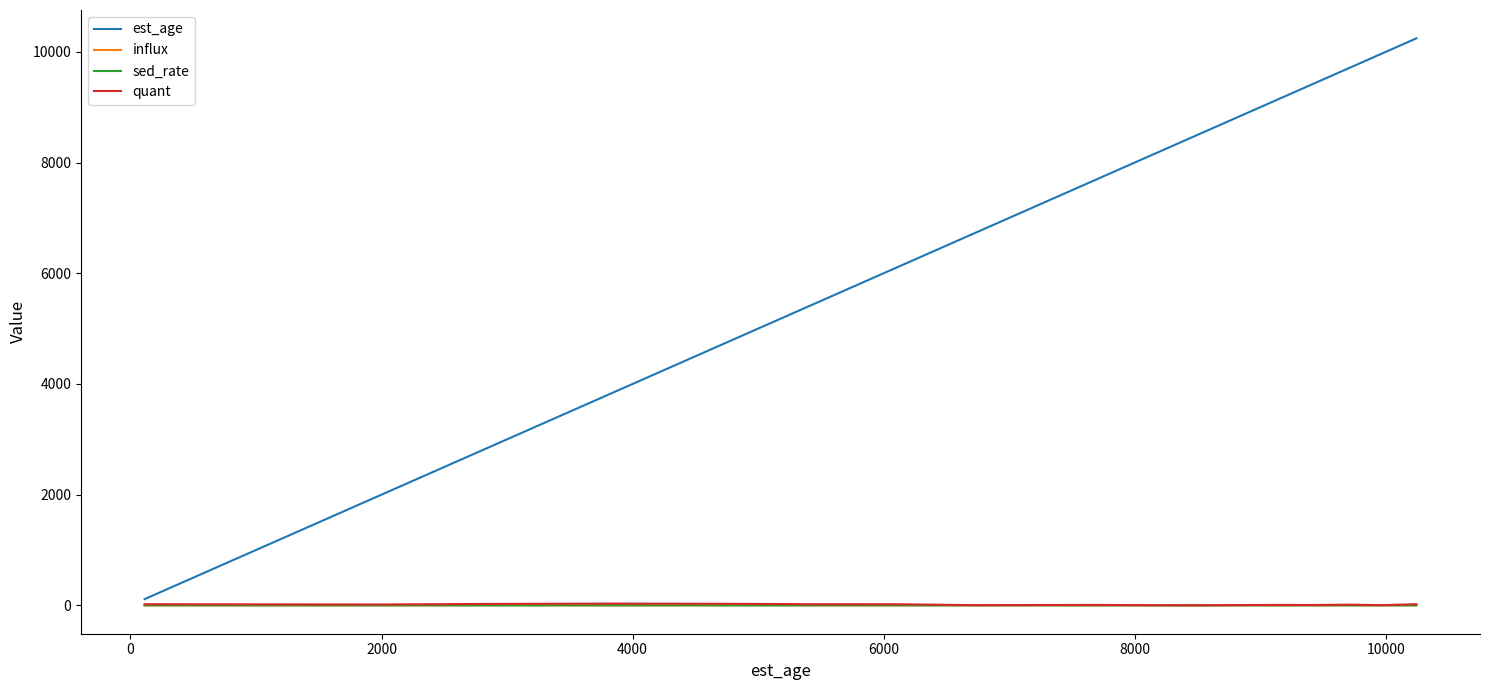

Which series has the widest spread of values?

est_age